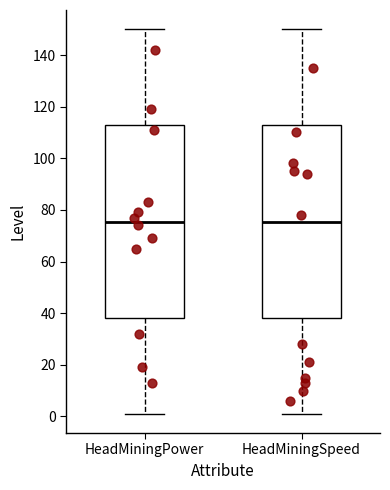

Reading left to right, transcribe this box plot: for each box, give where its median line is, the range the box spans, and where its two whiskers end, as read against the y-axis. The values are not printed on the chart, so give them approximately, as read against the axis.

HeadMiningPower: median 76, box 38 to 112, whiskers 2 to 150
HeadMiningSpeed: median 76, box 38 to 112, whiskers 2 to 150